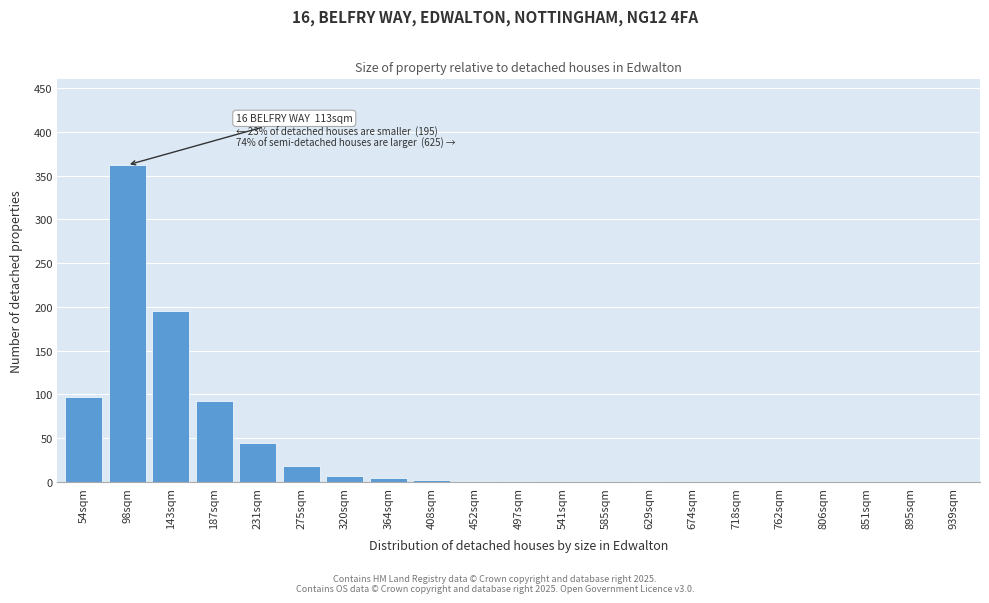

Where is the data nearest to the value 181?

143sqm